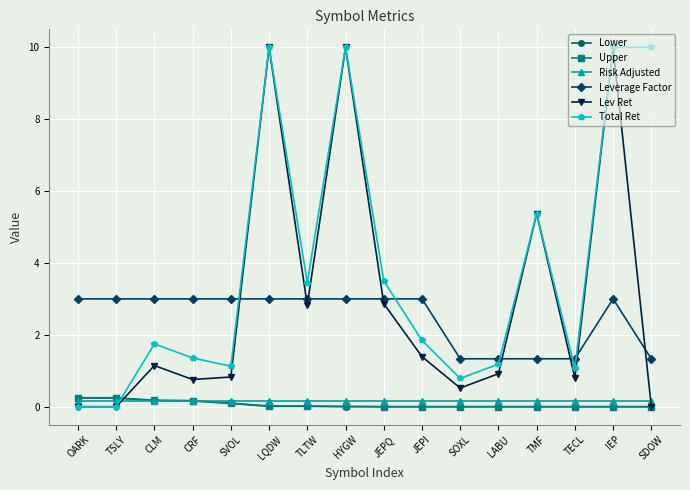

What is the maximum value shown in the chart?

10.0